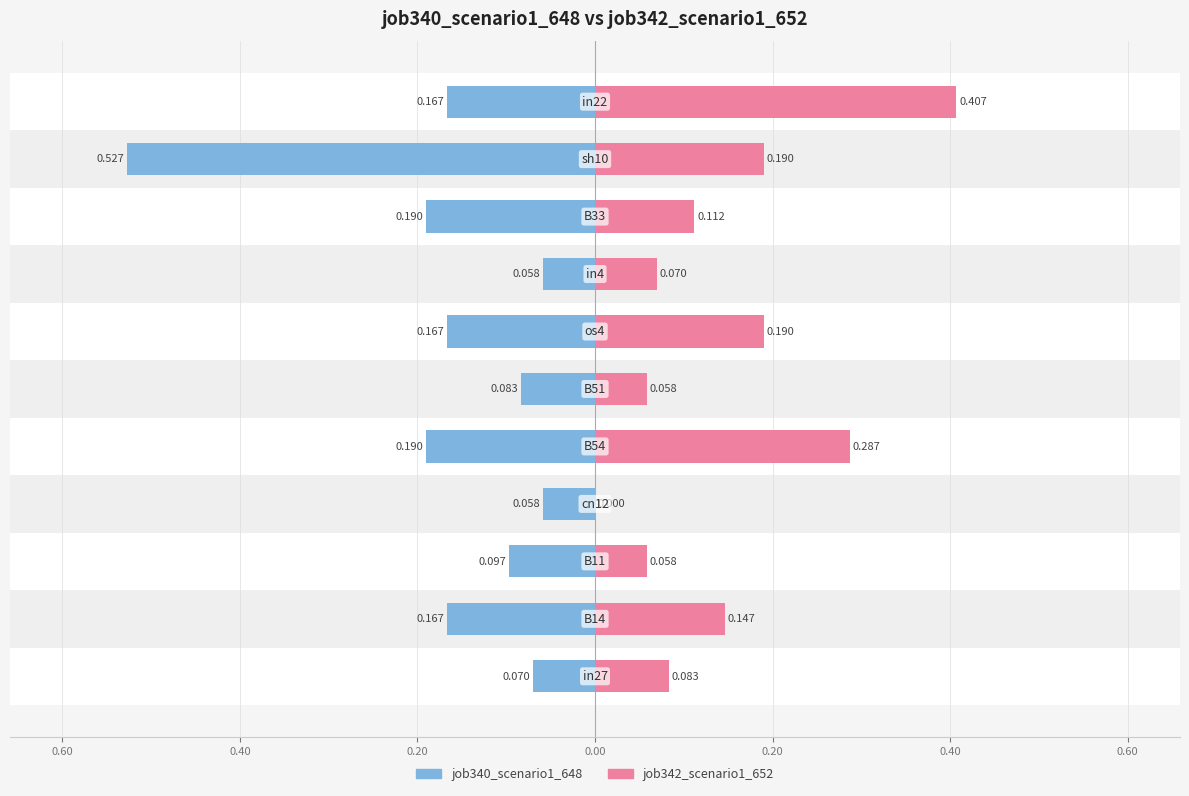

Are the bars horizontal?

Yes